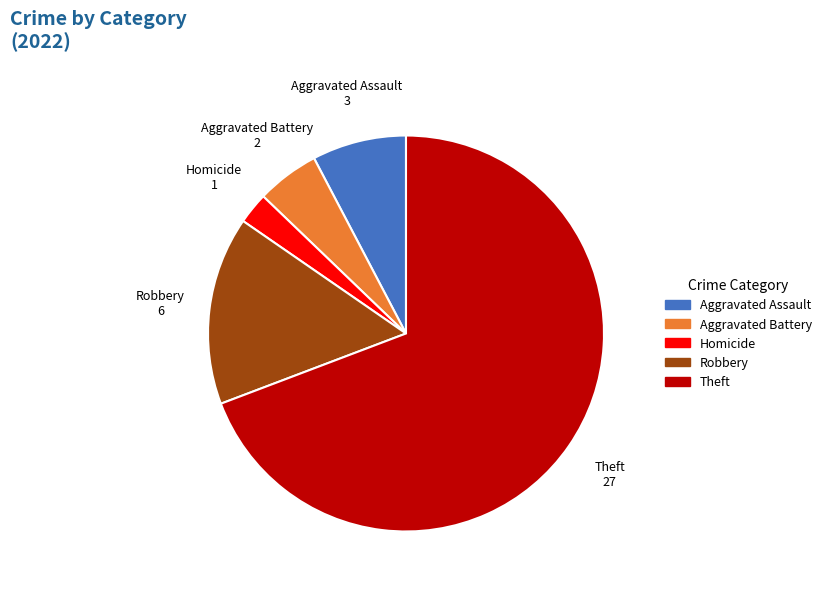

Between Aggravated Assault and Homicide, which is larger?

Aggravated Assault